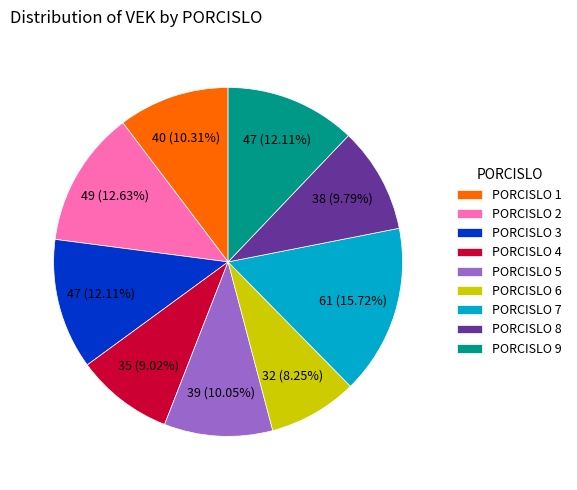

Does any single category account for the majority?

No